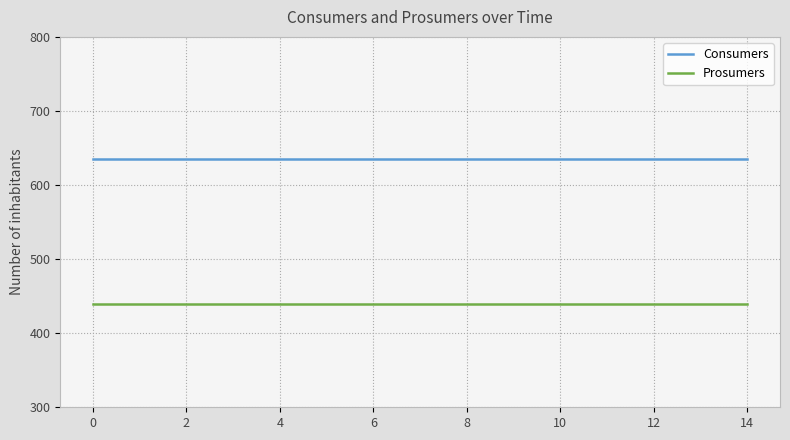

True or false: Prosumers and Consumers intersect in this chart.

False